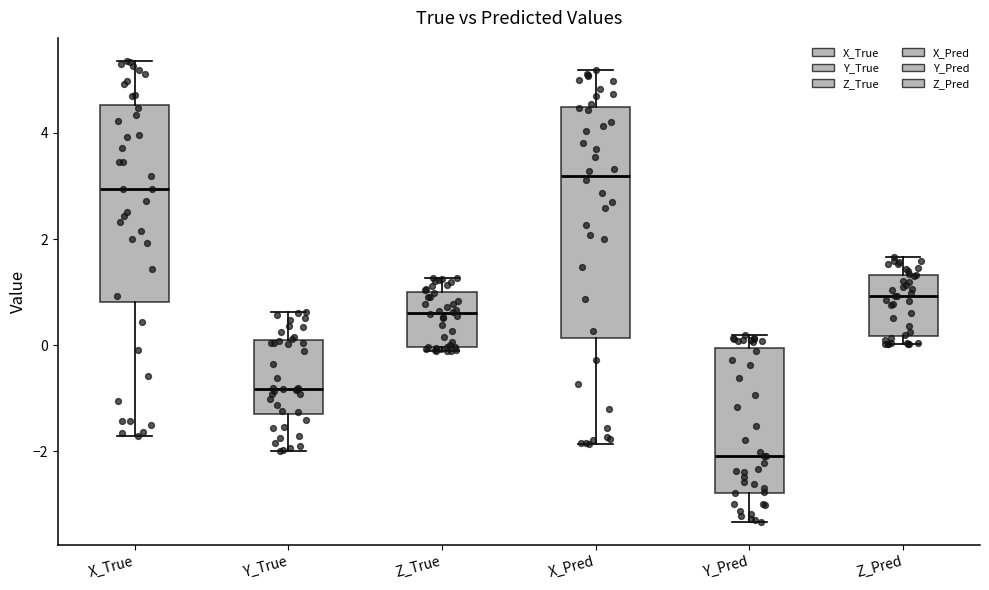

Reading left to right, read every box against the y-axis: the position of its median line, the range the box covers, and the ends of its whiskers. The values are not printed on the chart, so give them approximately, as read against the axis.

X_True: median 3.0, box 0.8 to 4.6, whiskers -1.8 to 5.4
Y_True: median -0.8, box -1.4 to 0.0, whiskers -2.0 to 0.6
Z_True: median 0.6, box 0.0 to 1.0, whiskers -0.2 to 1.2
X_Pred: median 3.2, box 0.2 to 4.4, whiskers -1.8 to 5.2
Y_Pred: median -2.0, box -2.8 to 0.0, whiskers -3.4 to 0.2
Z_Pred: median 1.0, box 0.2 to 1.4, whiskers 0.0 to 1.6